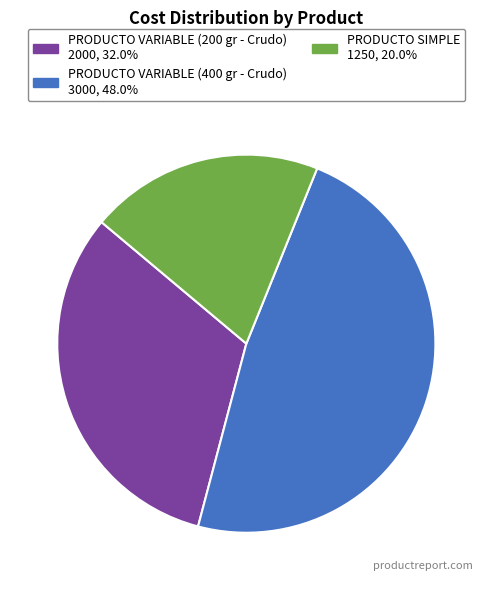

What is the ratio of the value at PRODUCTO SIMPLE to the value at PRODUCTO VARIABLE (200 gr - Crudo)?

0.6